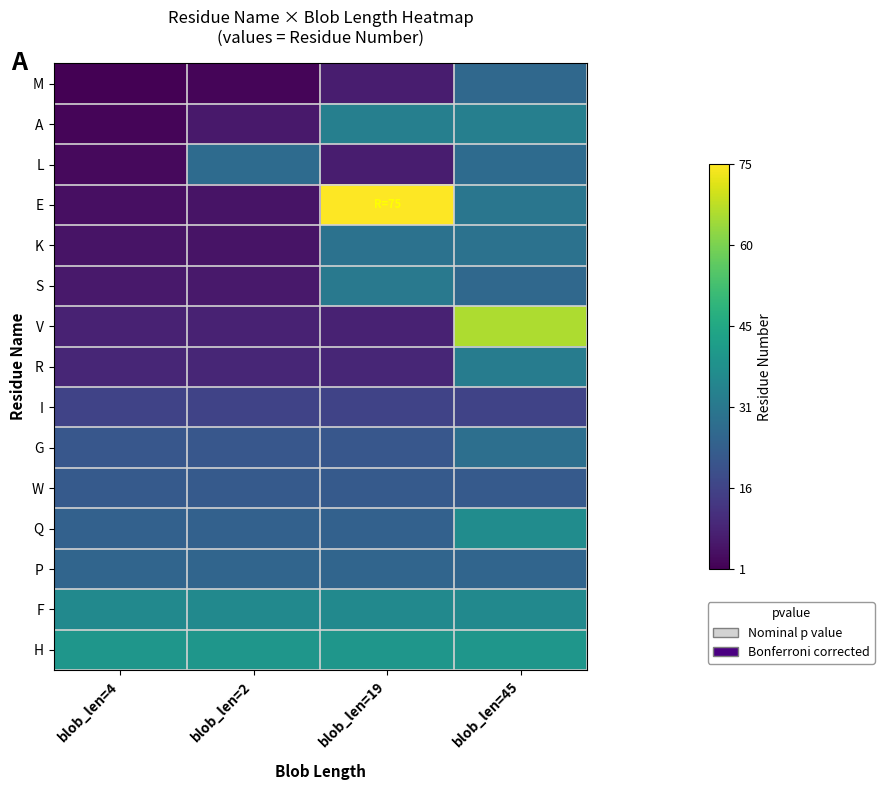

What is the smallest value displayed?

1